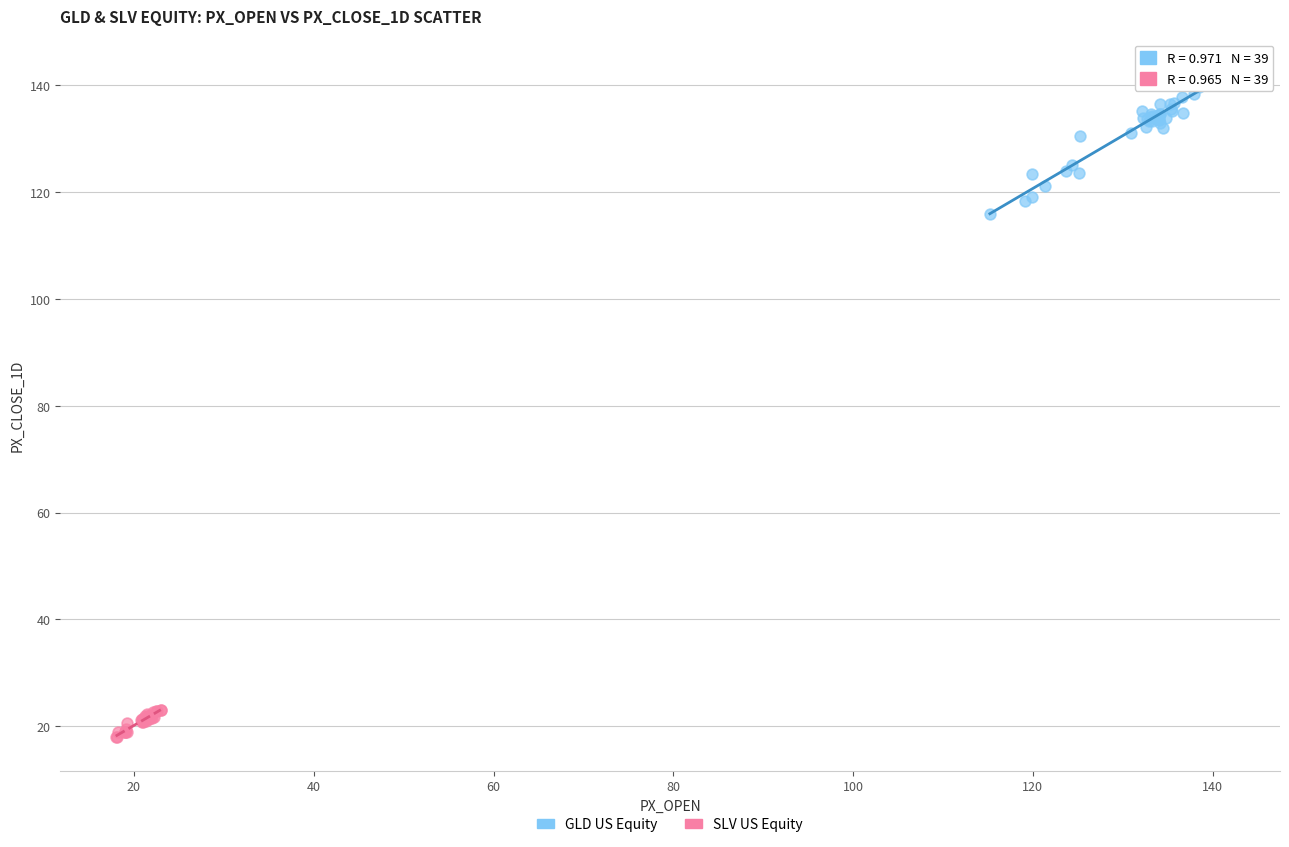

Which series has the widest spread of Y values?

GLD US Equity